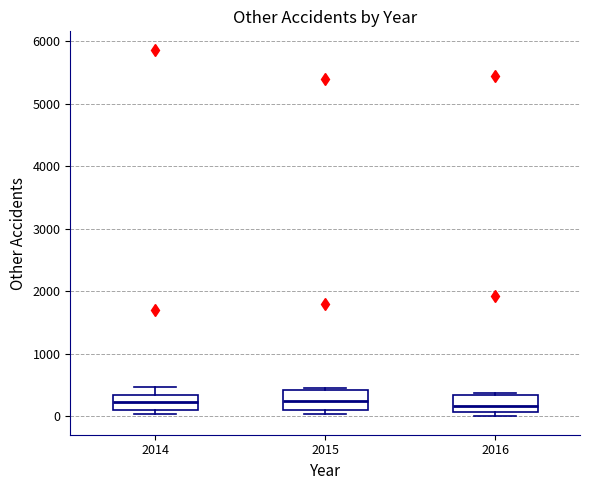

Where is the lower edge of the box at x = 2014 on the y-axis? The values are not printed on the chart, so give them approximately, as read against the axis.

100